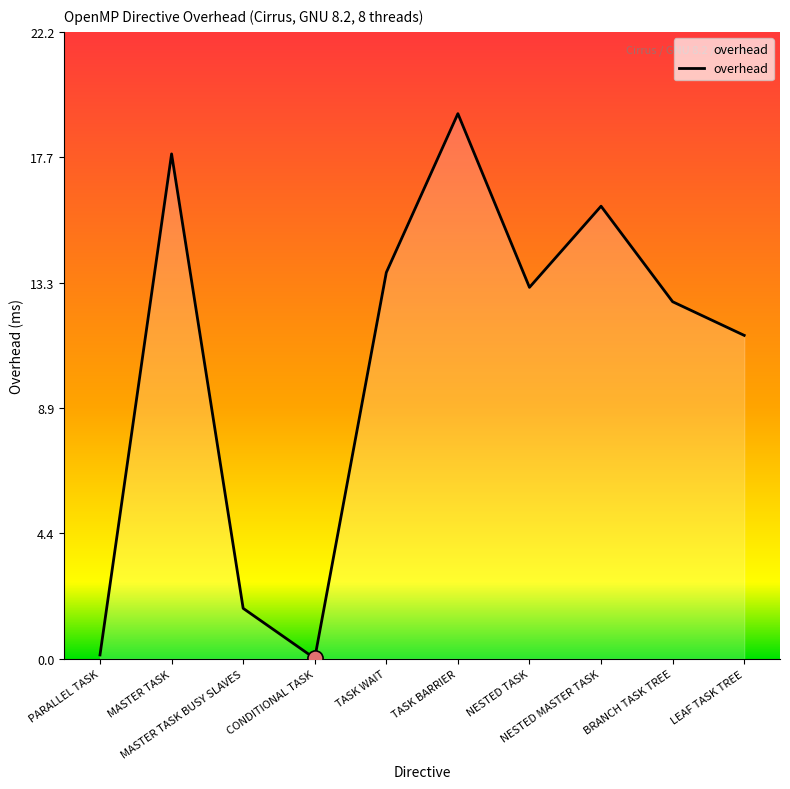

What is the change in value from PARALLEL TASK to MASTER TASK?

+17.7